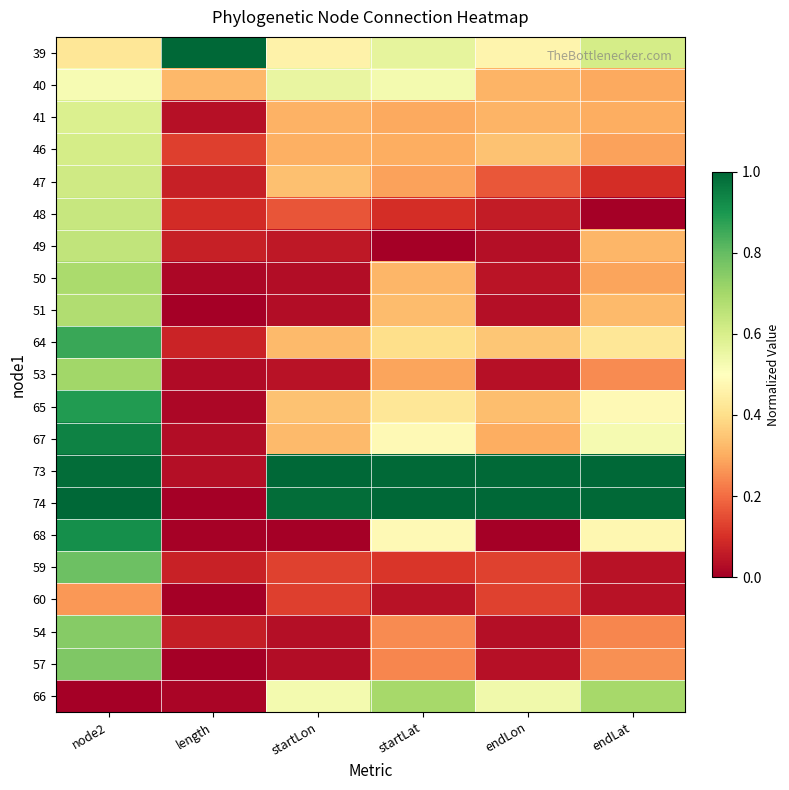

What is the total value across all series at node2?

14.3